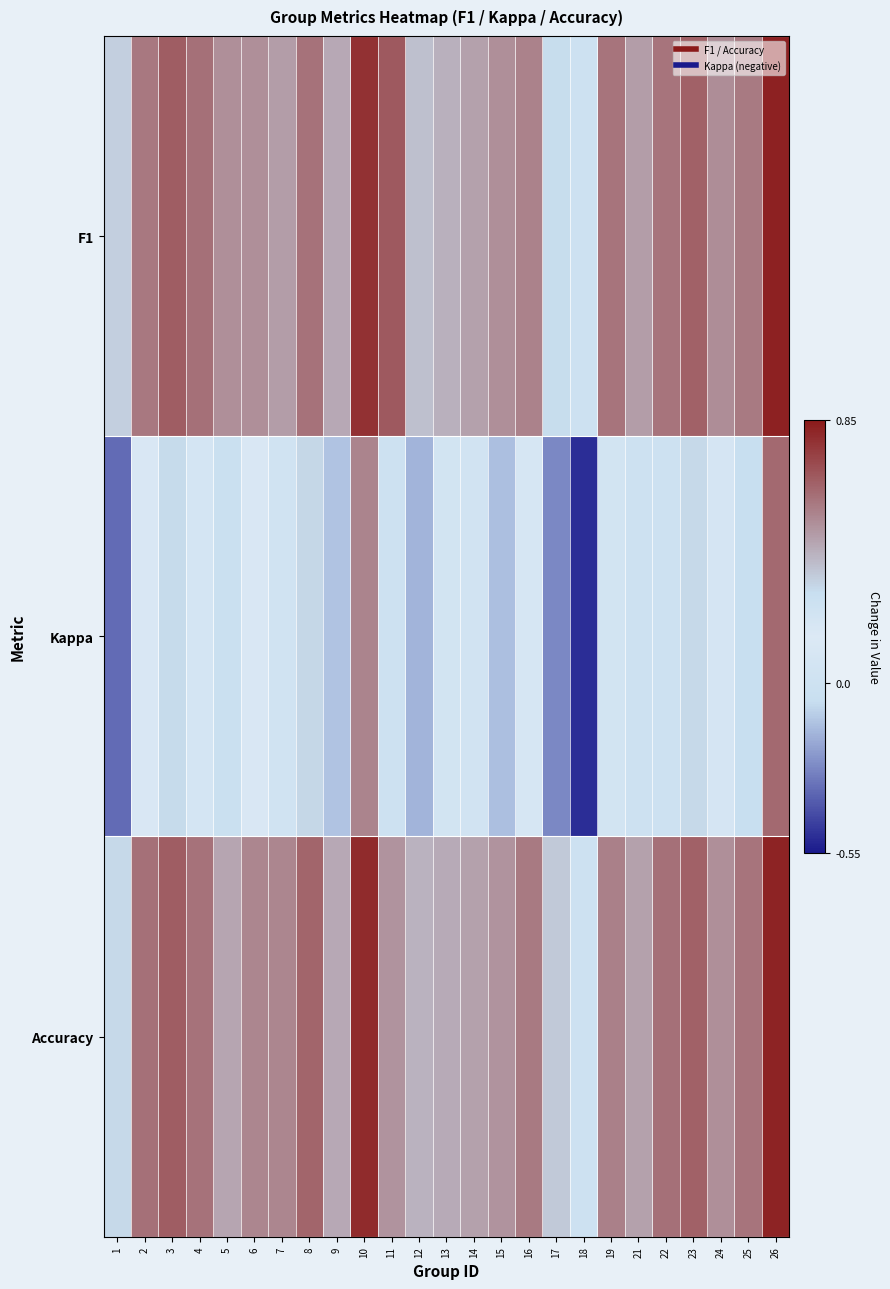

Which has a higher value, 23 or 3?

3